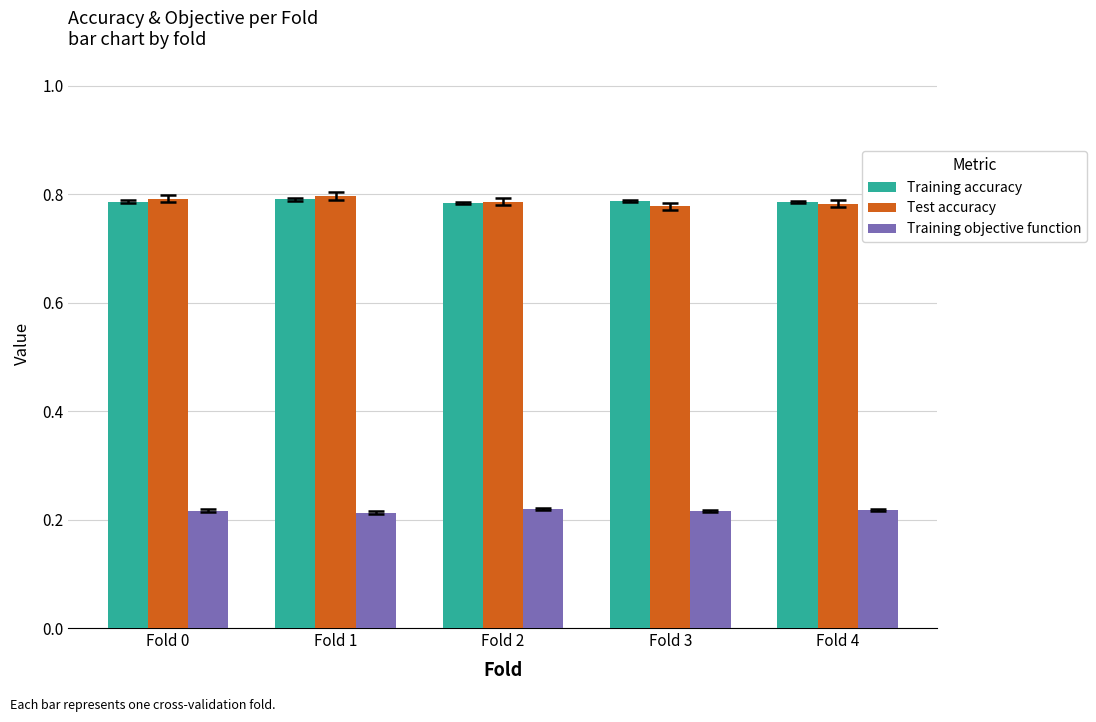

Is the value of Training objective function at Fold 0 greater than the value of Training accuracy at Fold 2?

No